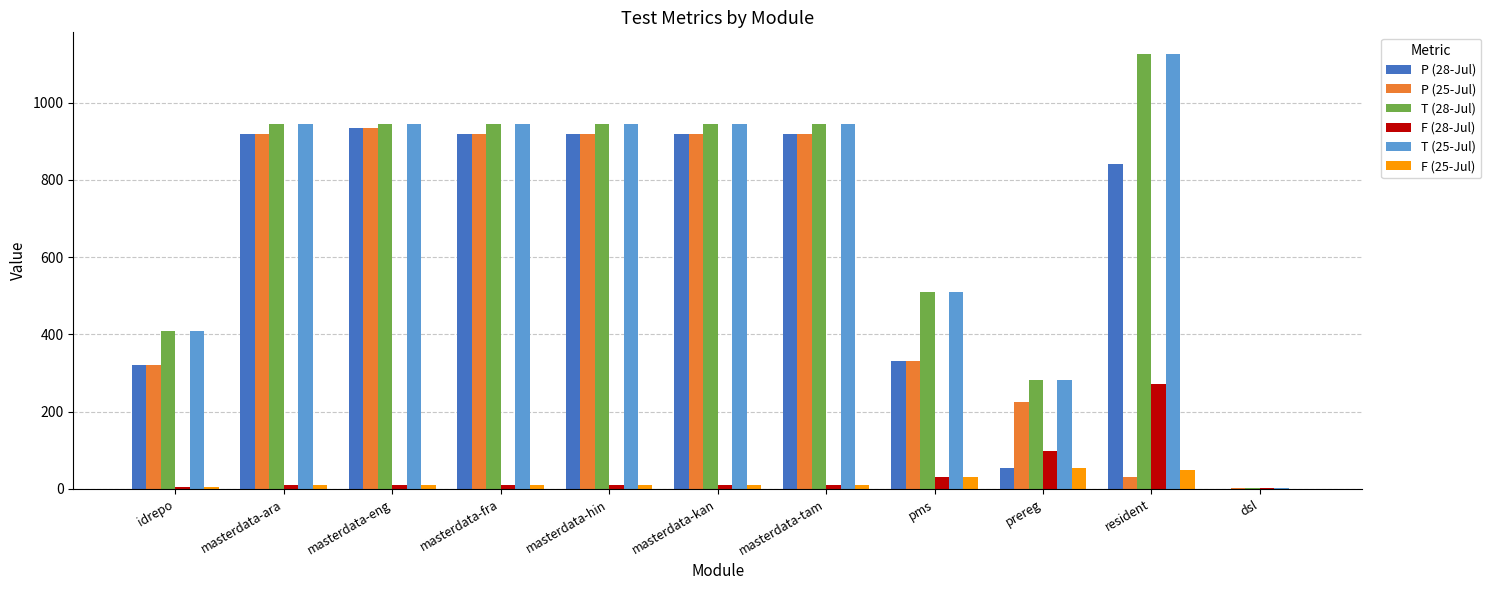

At which label does F (28-Jul) reach its peak?

resident